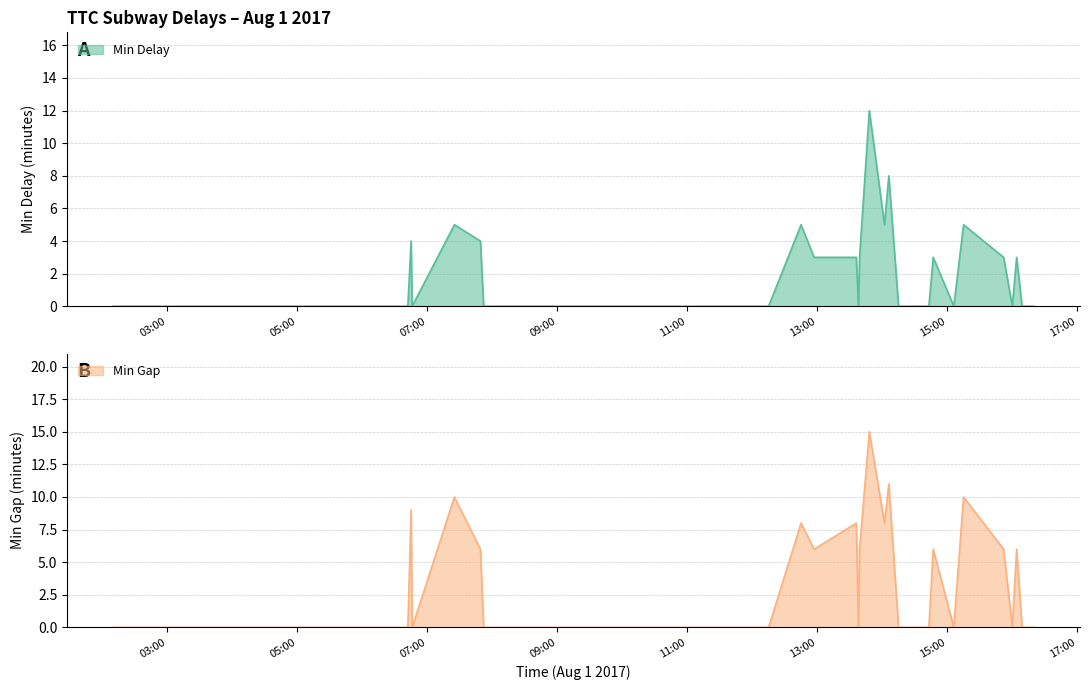

Reading right to left, list all the values displayed in this chart.

Min Delay: 0	0	0	3	0	3	5	0	3	0	0	8	5	12	3	0	3	3	5	0	0	0	0	0	0	0	0	0	0	0	0	0	4	5	0	4	0	0	0	0
Min Gap: 0	0	0	6	0	6	10	0	6	0	0	11	8	15	6	0	8	6	8	0	0	0	0	0	0	0	0	0	0	0	0	0	6	10	0	9	0	0	0	0